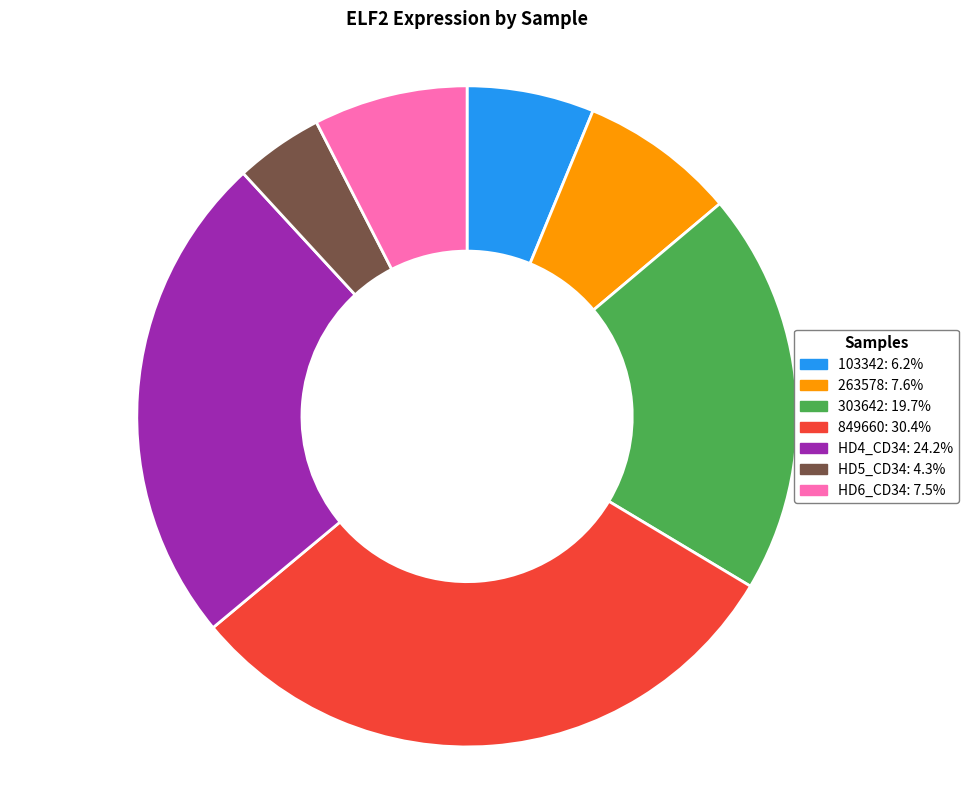

How many segments does this pie chart have?

7